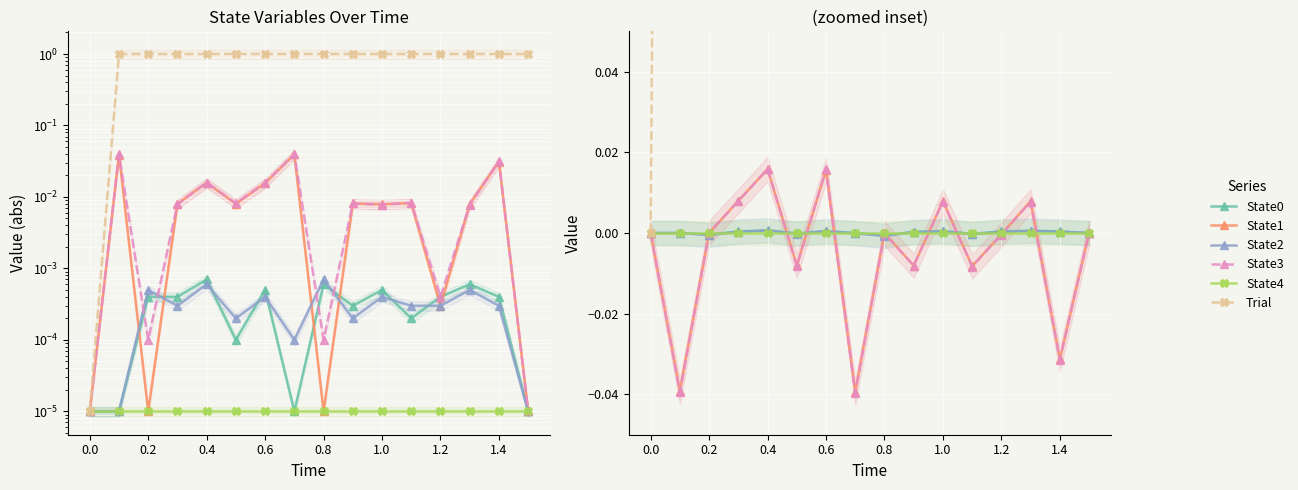

How many positive values does the State3 series have?

6